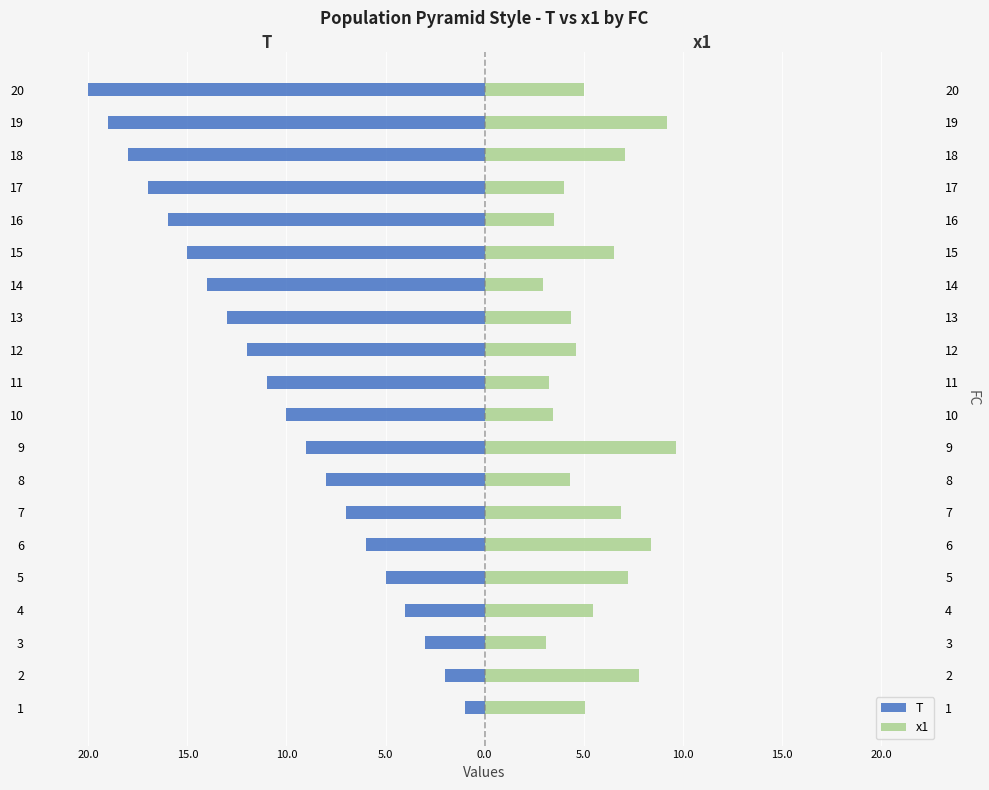

What is the minimum value shown in the chart?

-20.0